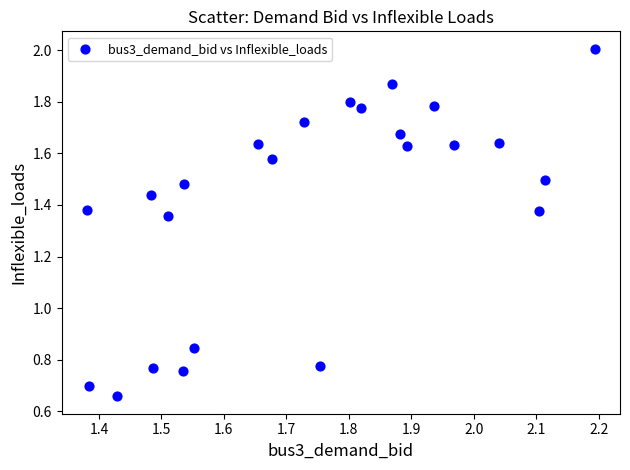

What is the range of Y values (max minus min)?

1.3